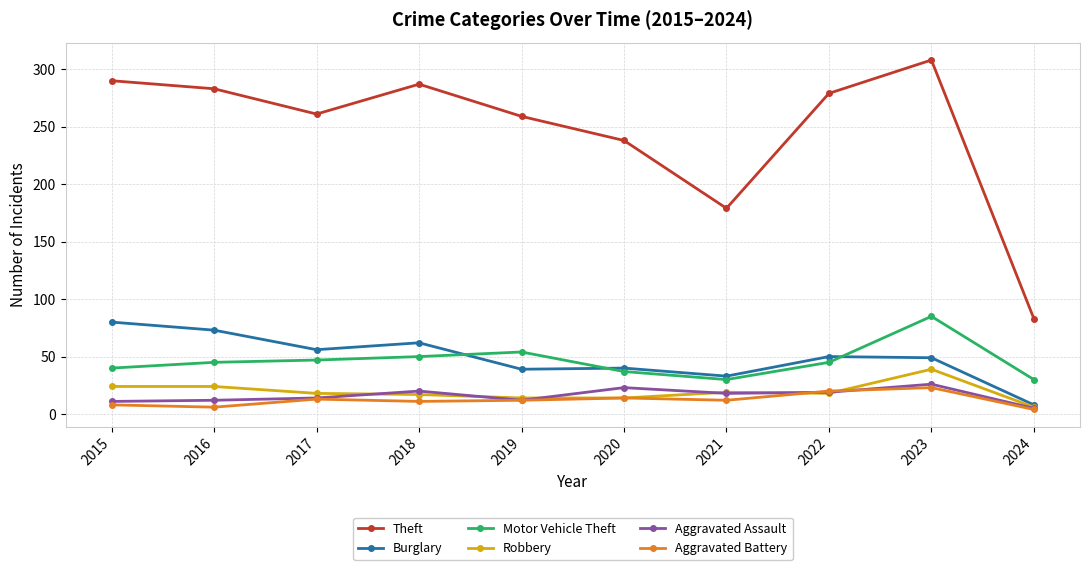

The value of Burglary at 2016 is 73. True or false?

True